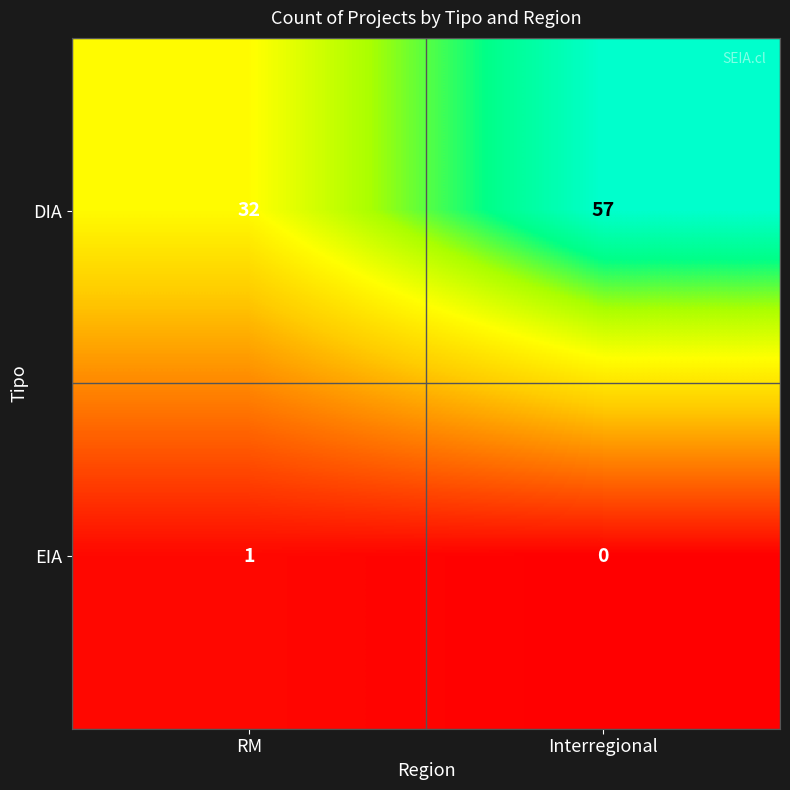

Count the number of data series in this chart.

2